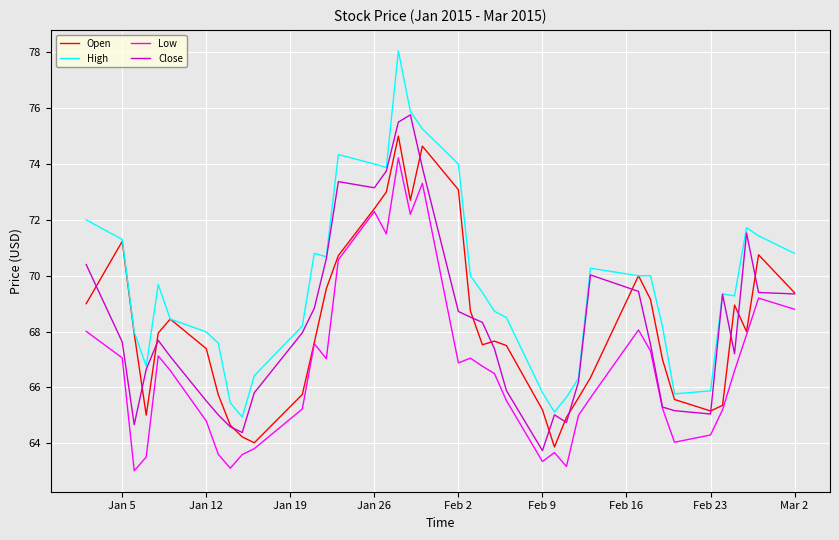

True or false: High has more than 0 interior local peaks.

True